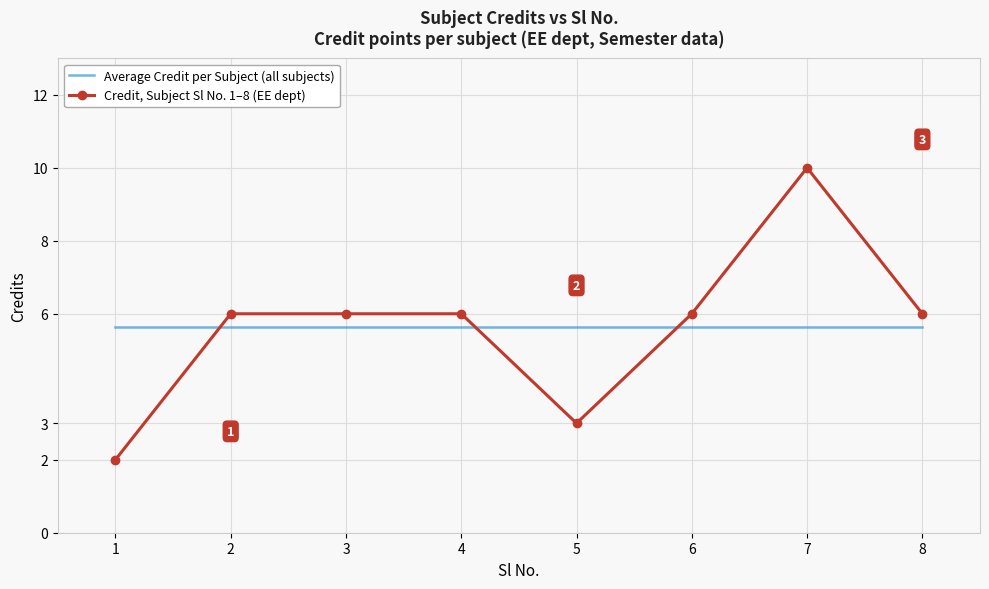

What is the minimum value shown in the chart?

2.0